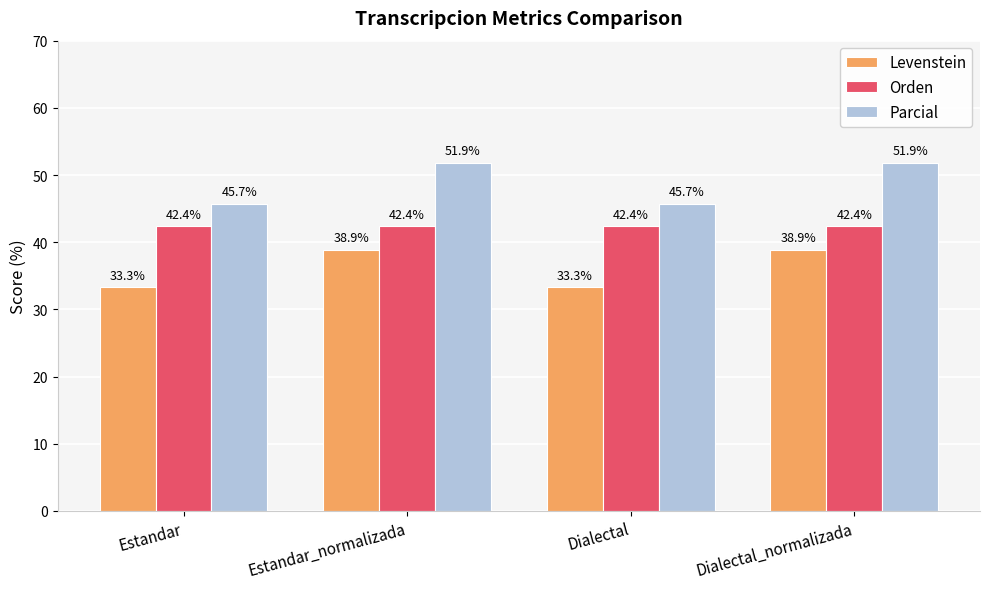

Reading left to right, transcribe all the data shown in this chart.

Levenstein: 33.3	38.9	33.3	38.9
Orden: 42.4	42.4	42.4	42.4
Parcial: 45.7	51.9	45.7	51.9